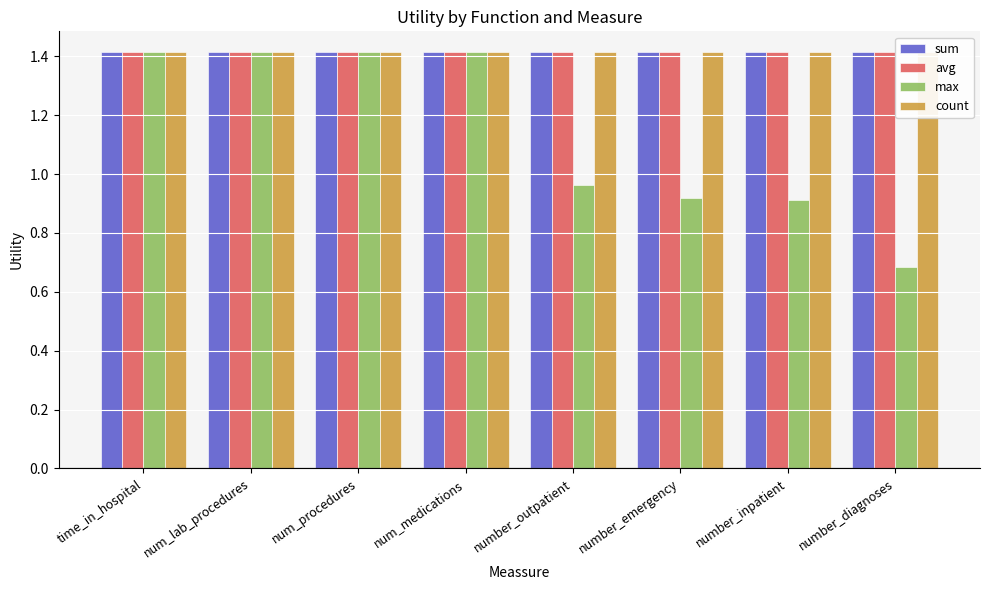

What is the total value across all series at num_medications?

5.7